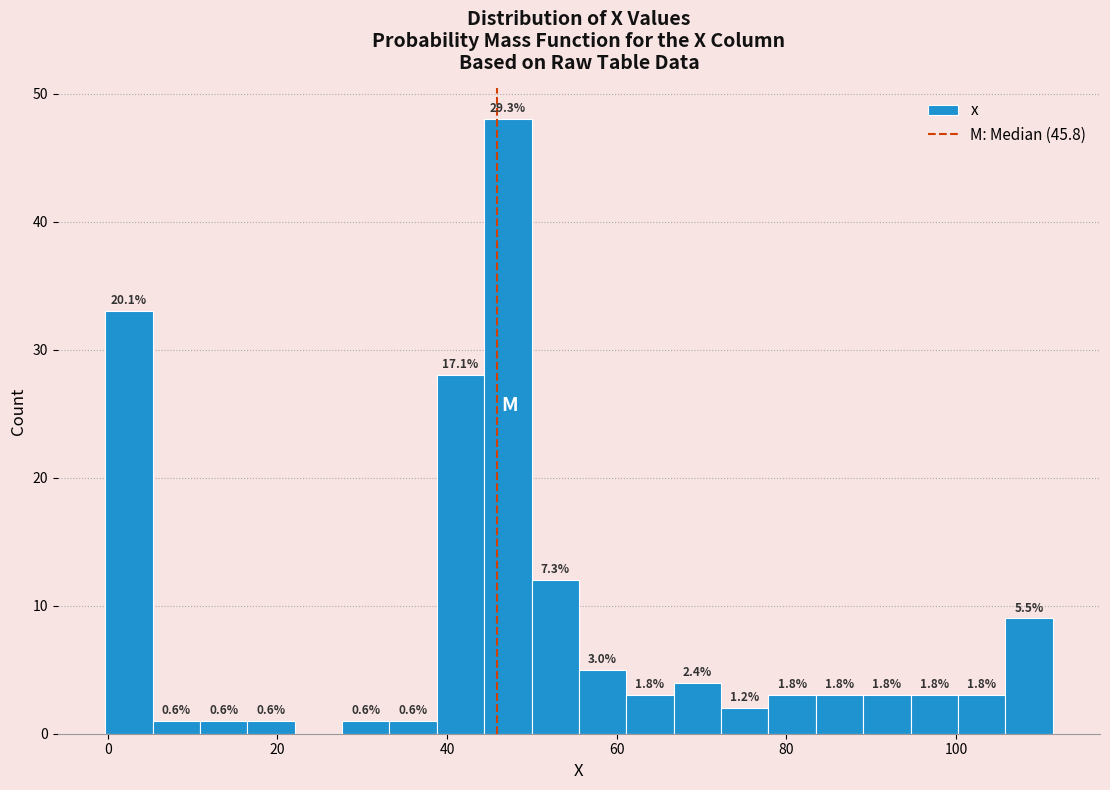

Read against the x-axis, roughly where is the centre of the tallest bar?

48